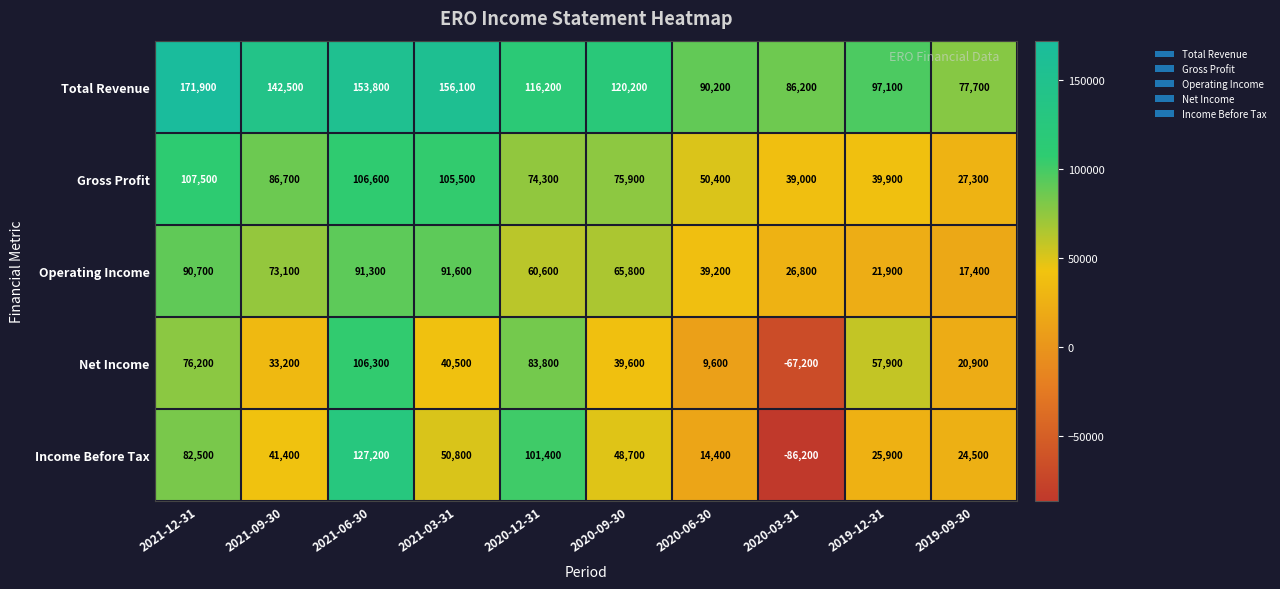

Is it true that Total Revenue equals 34448 at 2020-03-31?

False